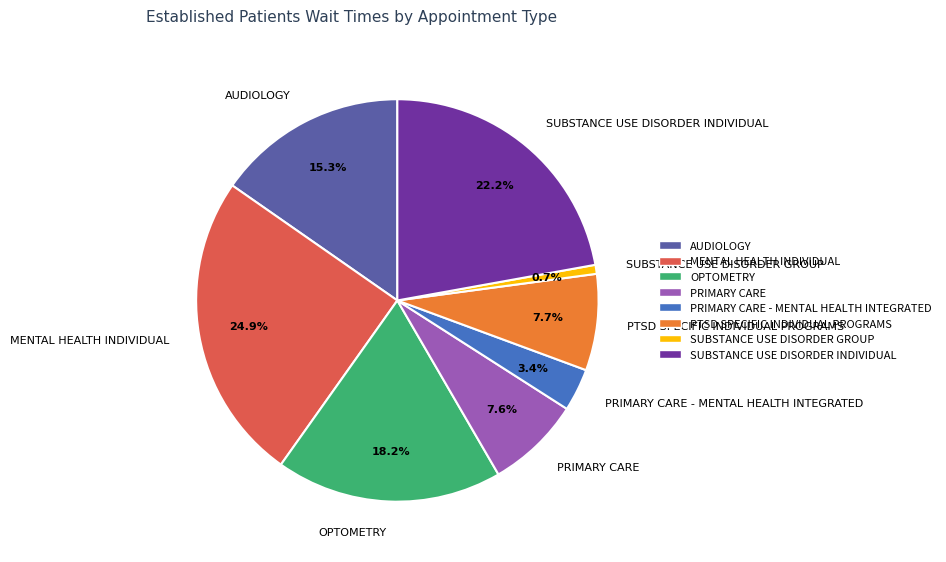

Which category has the smallest portion of the pie?

SUBSTANCE USE DISORDER GROUP